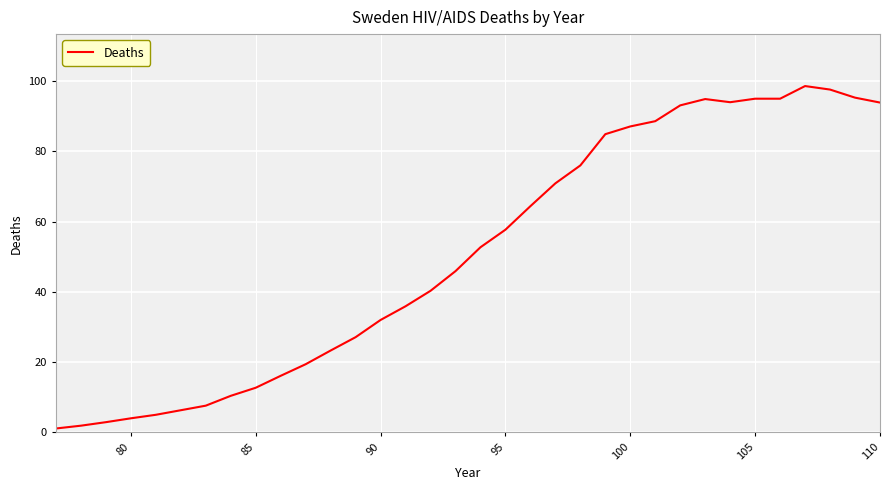

What is the maximum value shown in the chart?

98.6